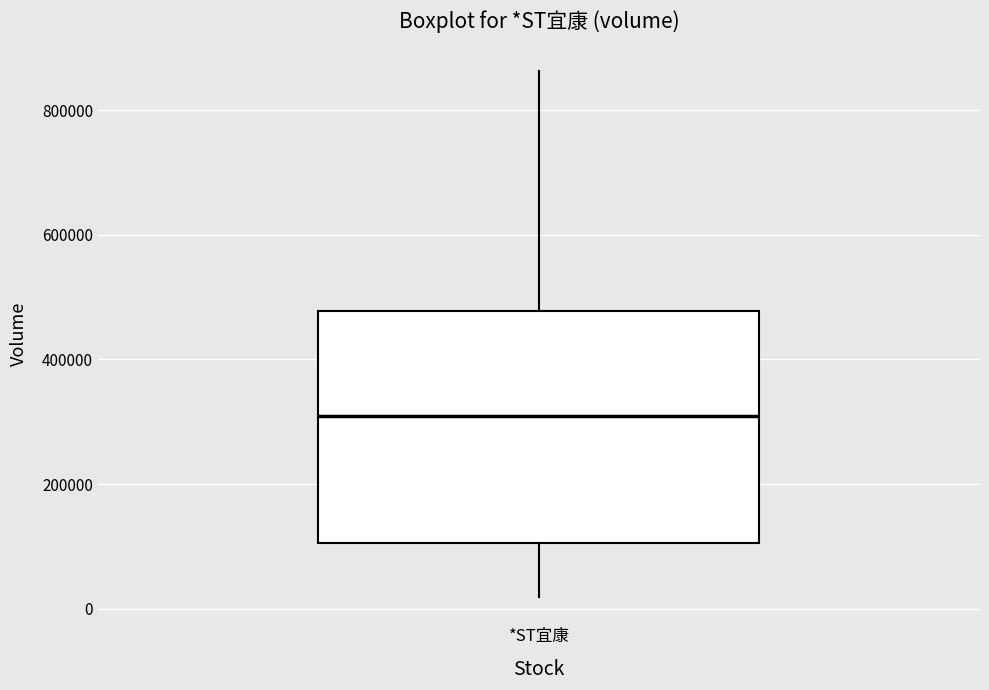

Read this box plot against the y-axis: the position of the median line, the range covered by the box, and the ends of both whiskers. The values are not printed on the chart, so give them approximately, as read against the axis.

median 300000, box 100000 to 480000, whiskers 20000 to 860000